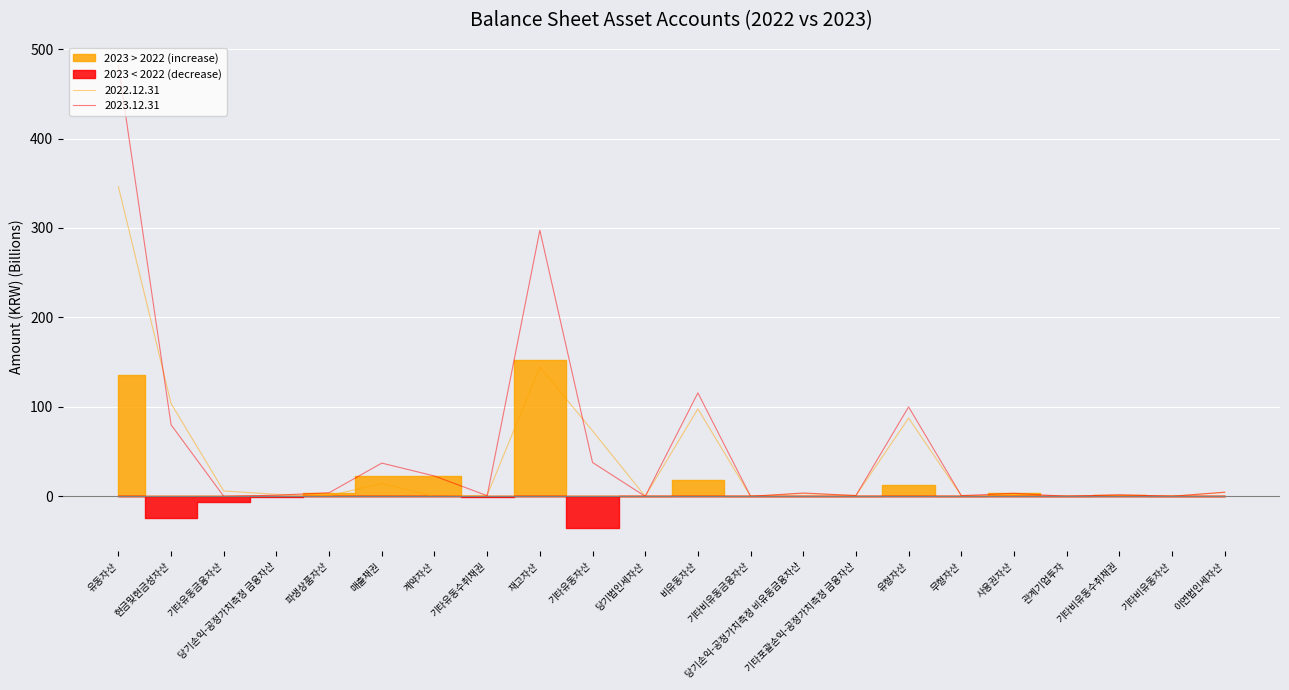

How many times do 2023.12.31 and 2022.12.31 cross each other?

10